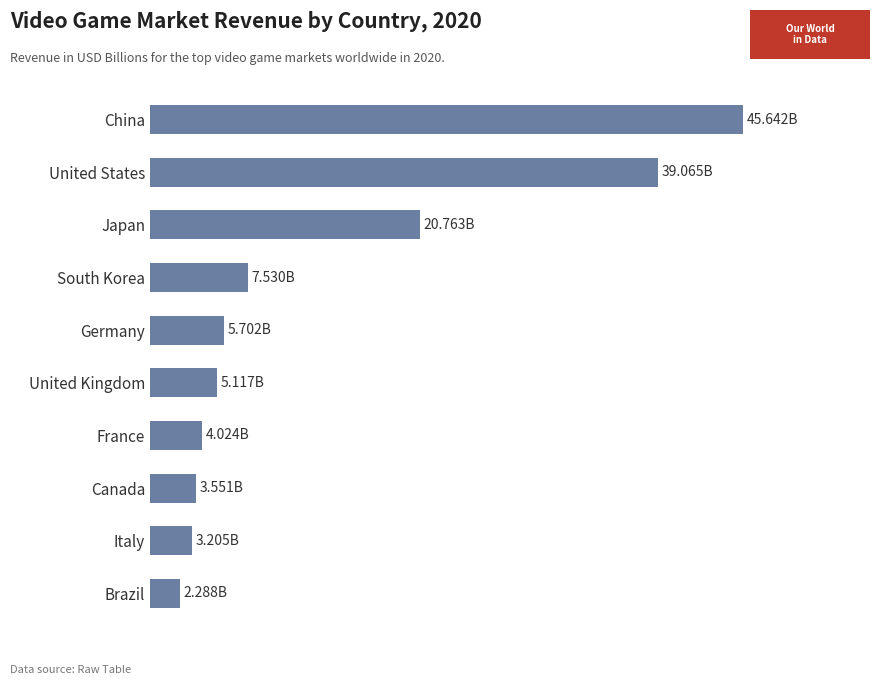

Are the bars horizontal?

Yes